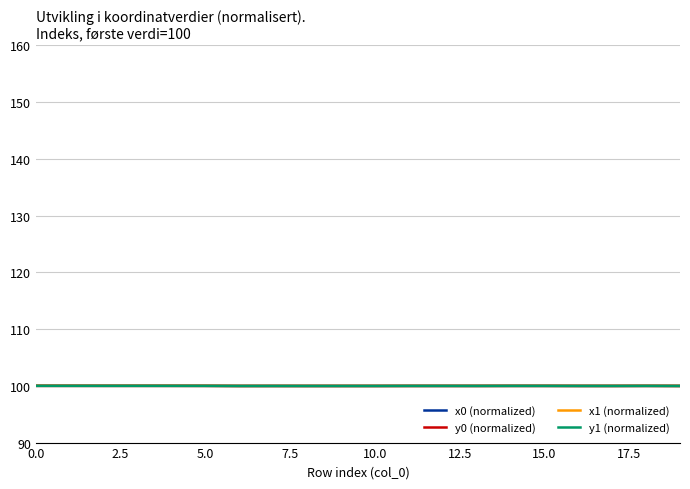

What is the greatest value displayed?

100.0